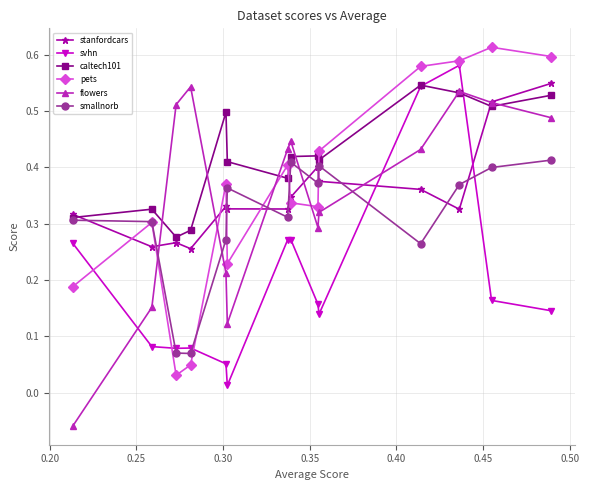

Is this an area chart (filled region under the line)?

No